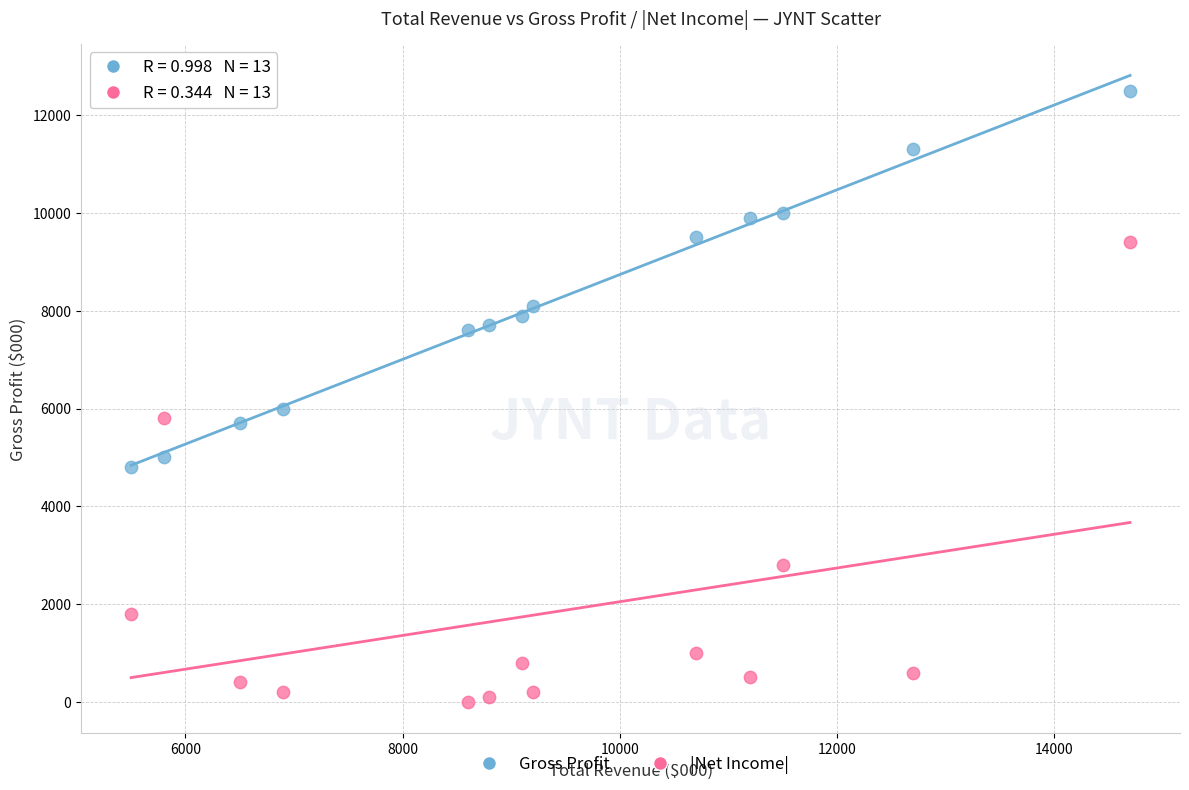

Which series reaches the minimum Y coordinate?

|Net Income|